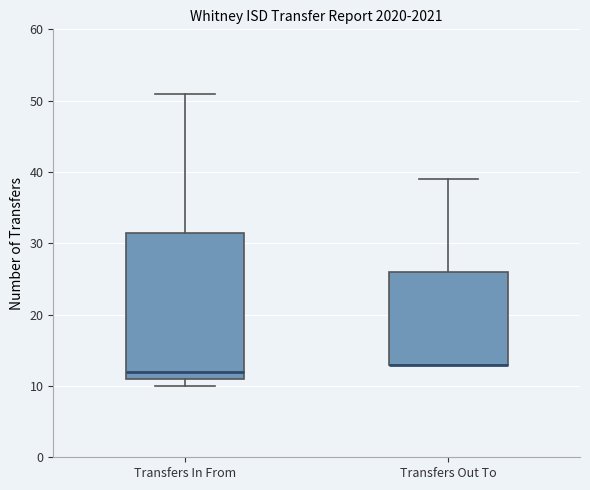

Which box is the tallest, from its lower edge to its upper edge?

Transfers In From